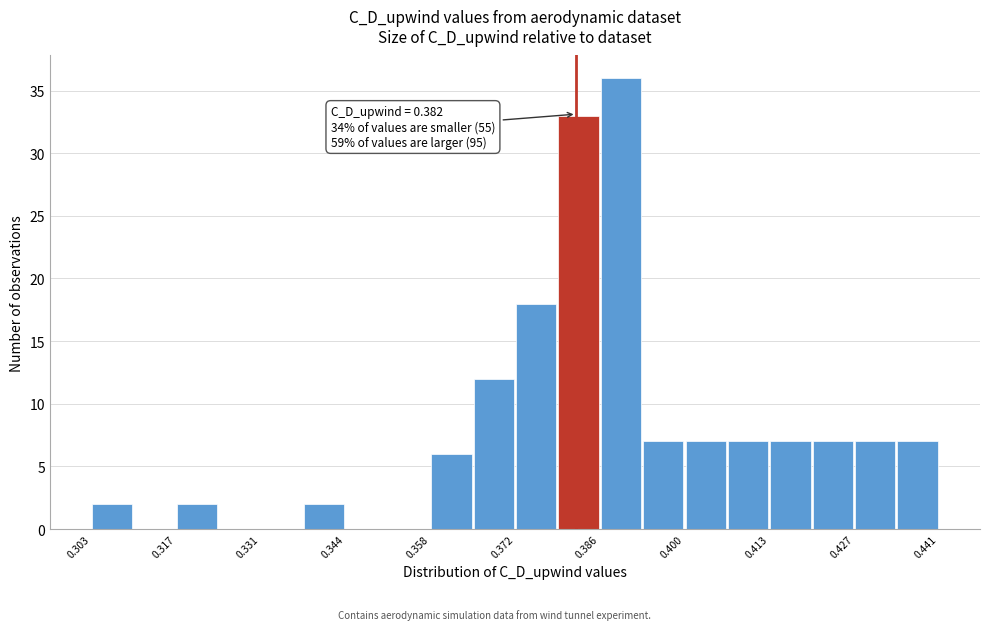

Around what value on the x-axis is the tallest bar? Give the approximate position of its centre, as read against the axis.

0.390